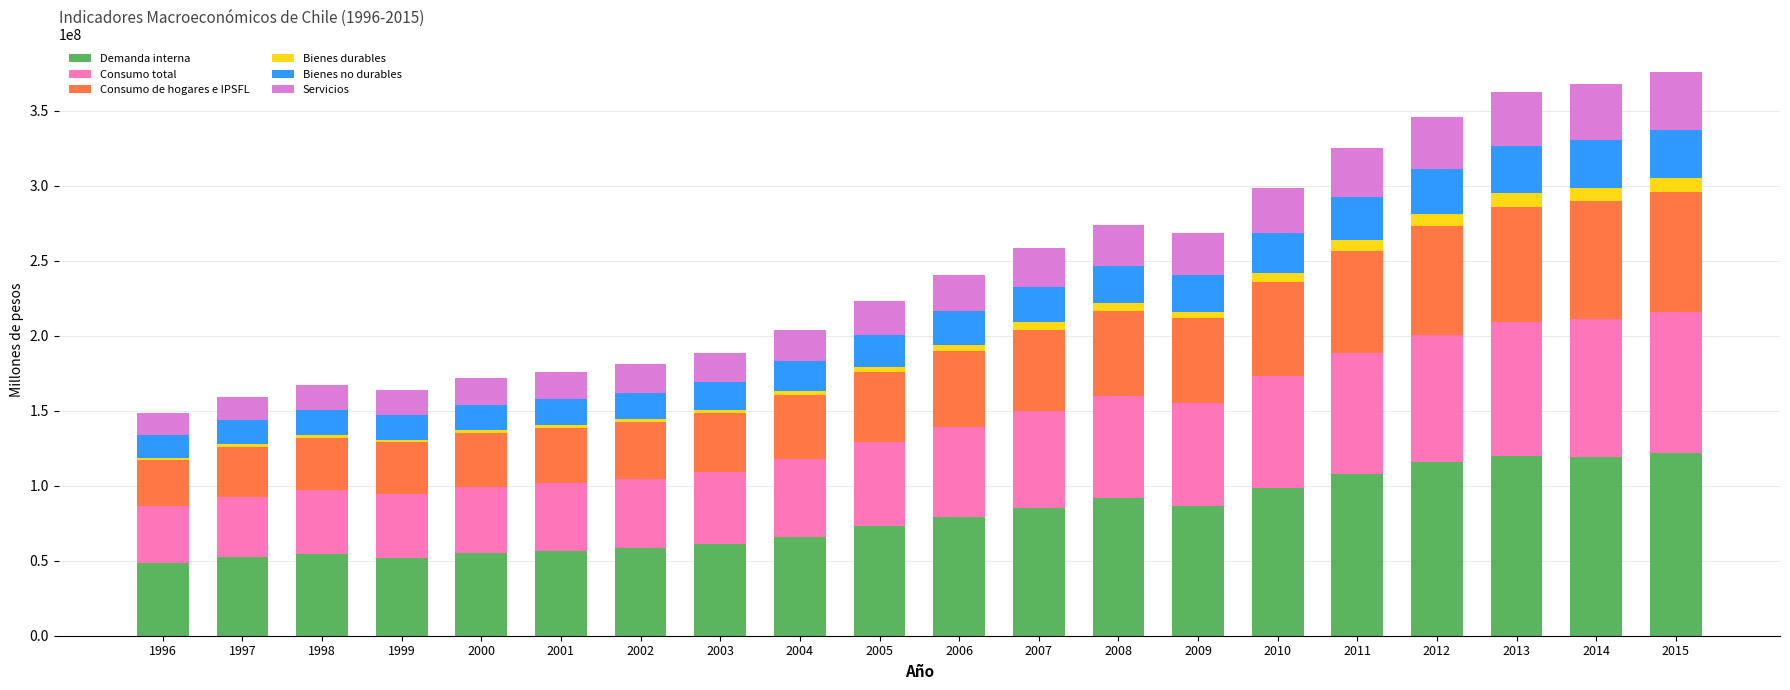

What is the highest value of the Demanda interna series?

121749700